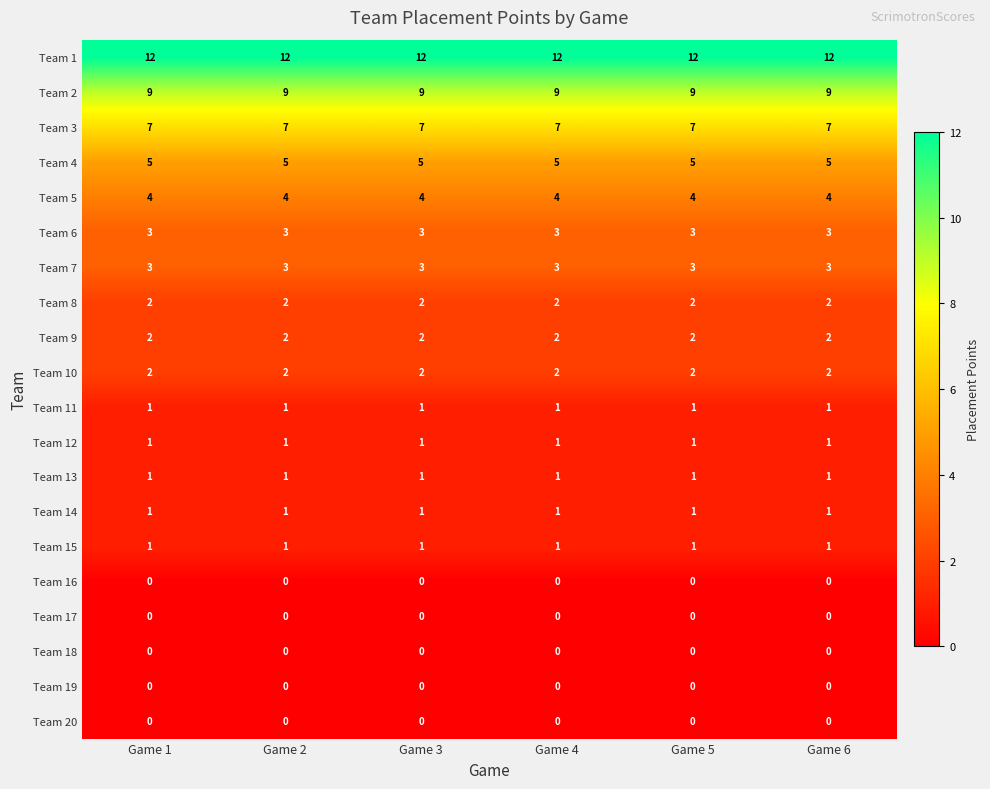

The Team 1 series shows 18 at Game 4. True or false?

False